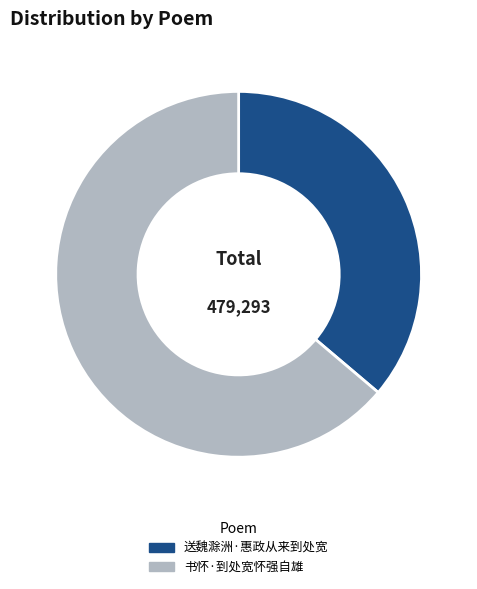

Does any single category account for the majority?

Yes